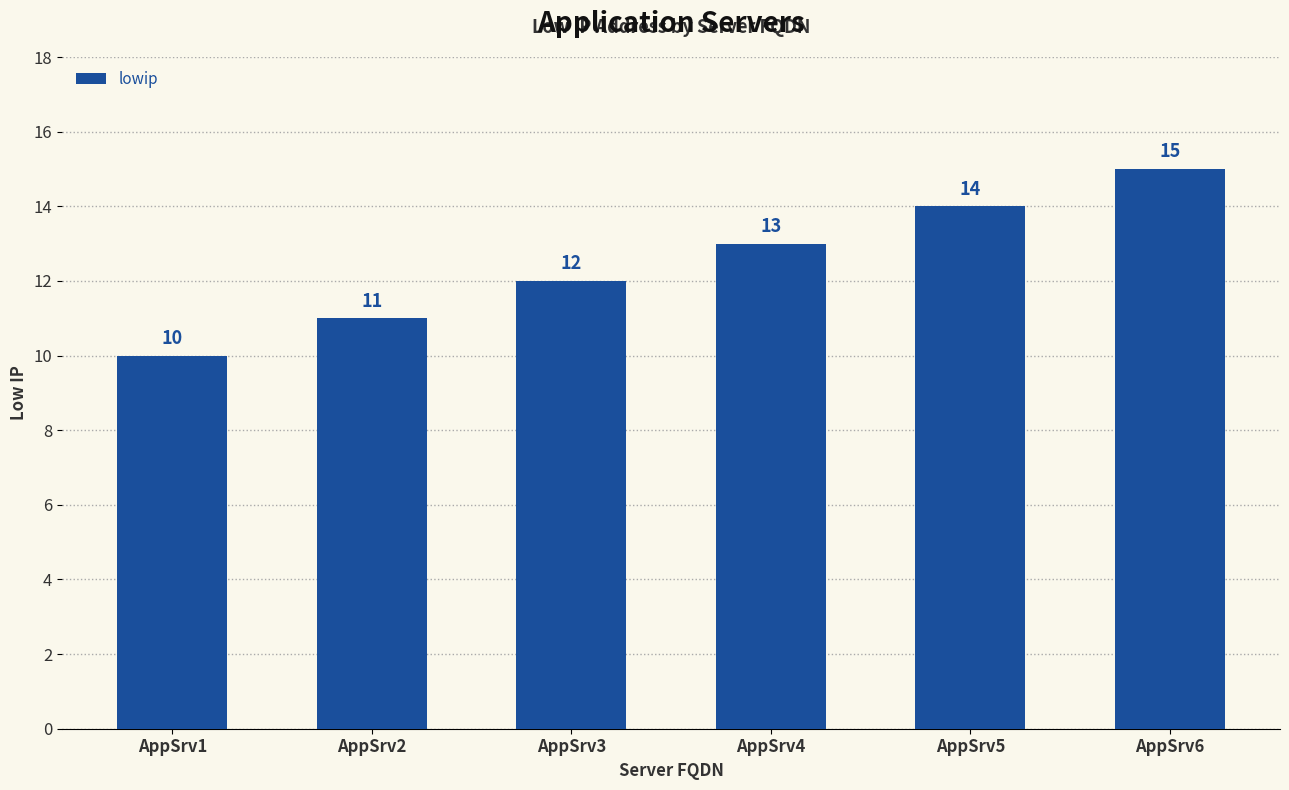

List the labels in order of value, largest first.

AppSrv6, AppSrv5, AppSrv4, AppSrv3, AppSrv2, AppSrv1